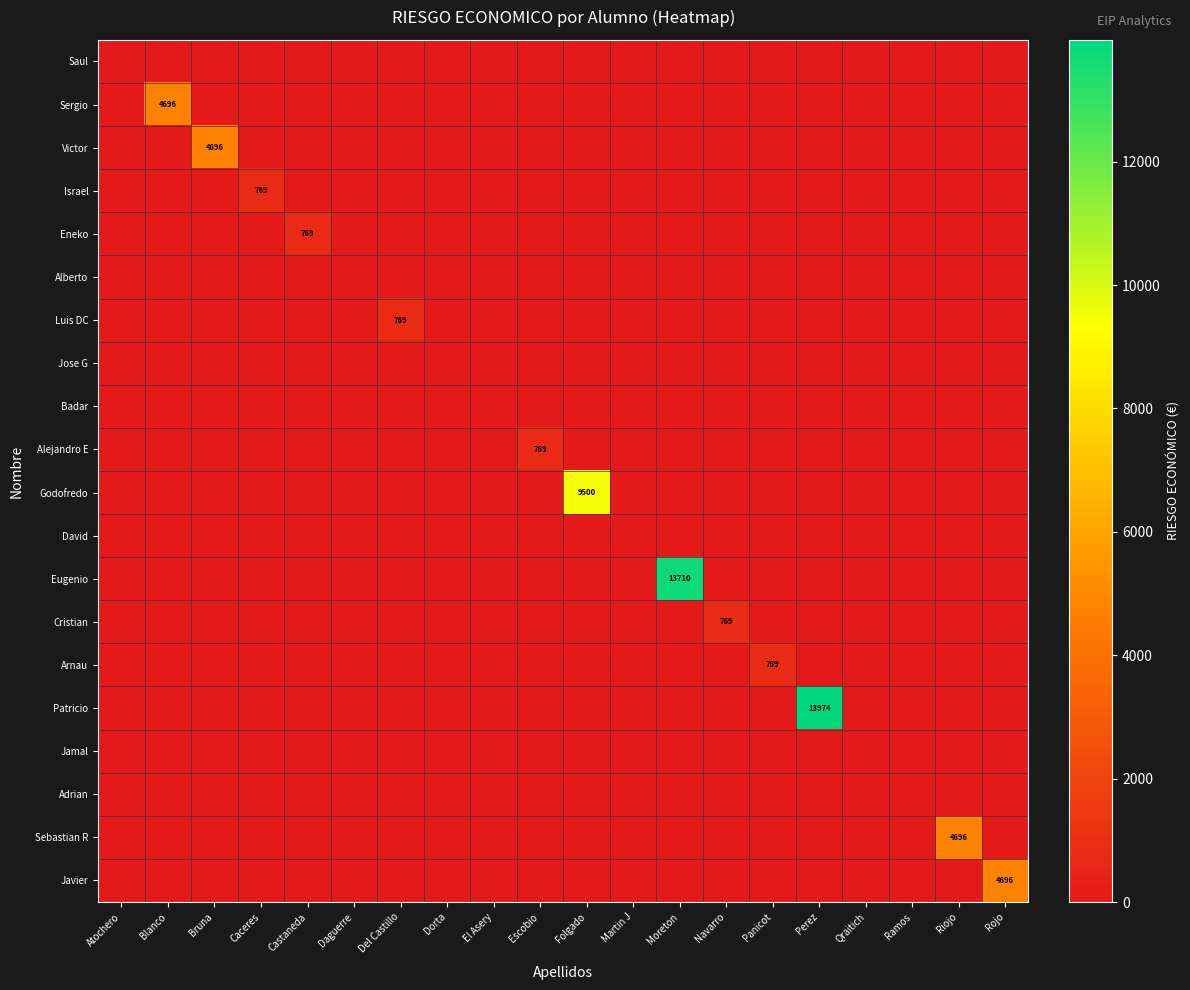

The value of Eneko at Castaneda is 1109. True or false?

False